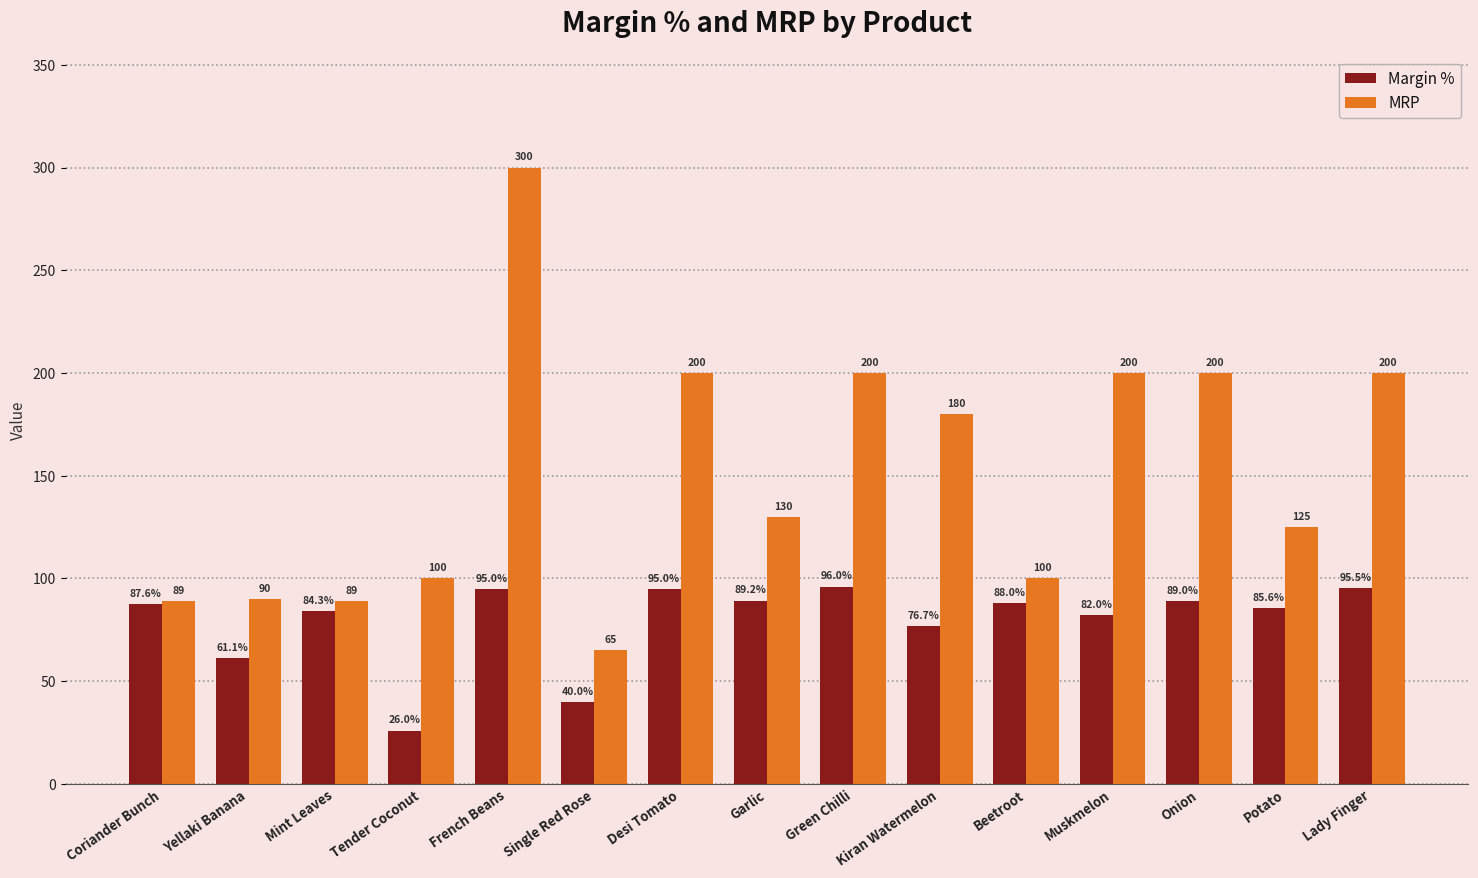

How many values in the MRP series are below 130?

7